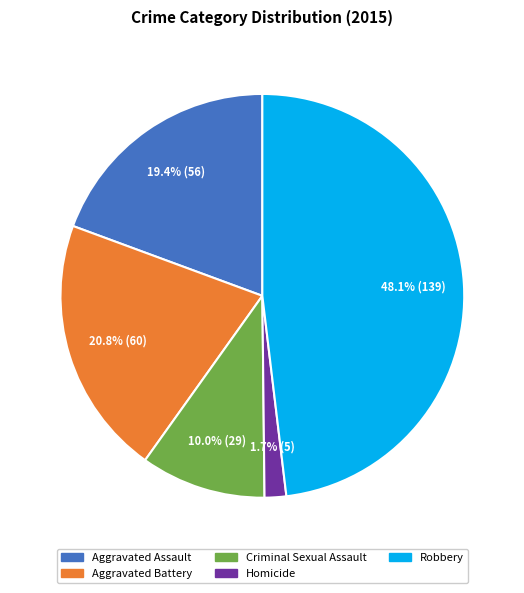

Approximately how many times larger is the value at Homicide compared to Aggravated Assault?

0.1